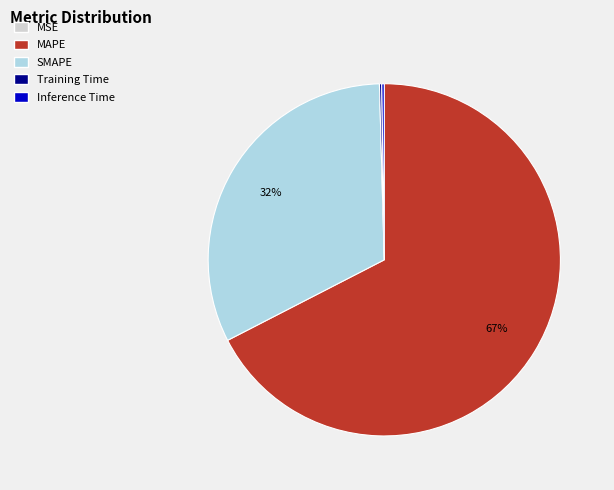

To the nearest percent, what is the average slice percentage?

20%